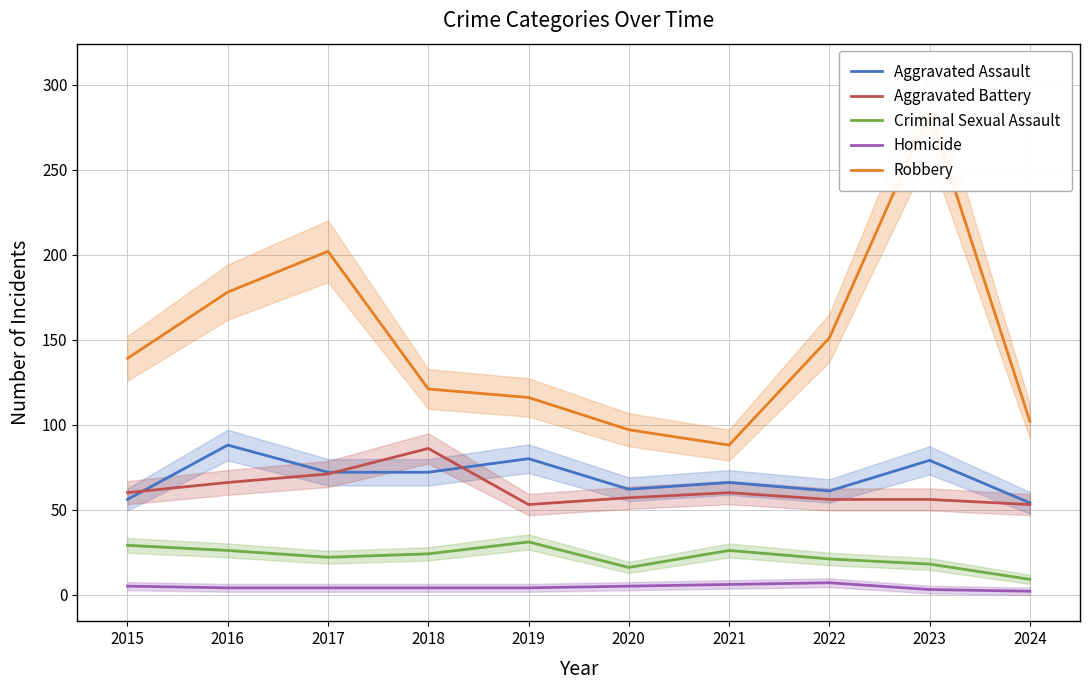

Reading right to left, list all the values displayed in this chart.

Aggravated Assault: 2024=54	2023=79	2022=61	2021=66	2020=62	2019=80	2018=72	2017=72	2016=88	2015=56
Aggravated Battery: 2024=53	2023=56	2022=56	2021=60	2020=57	2019=53	2018=86	2017=71	2016=66	2015=60
Criminal Sexual Assault: 2024=9	2023=18	2022=21	2021=26	2020=16	2019=31	2018=24	2017=22	2016=26	2015=29
Homicide: 2024=2	2023=3	2022=7	2021=6	2020=5	2019=4	2018=4	2017=4	2016=4	2015=5
Robbery: 2024=102	2023=284	2022=151	2021=88	2020=97	2019=116	2018=121	2017=202	2016=178	2015=139